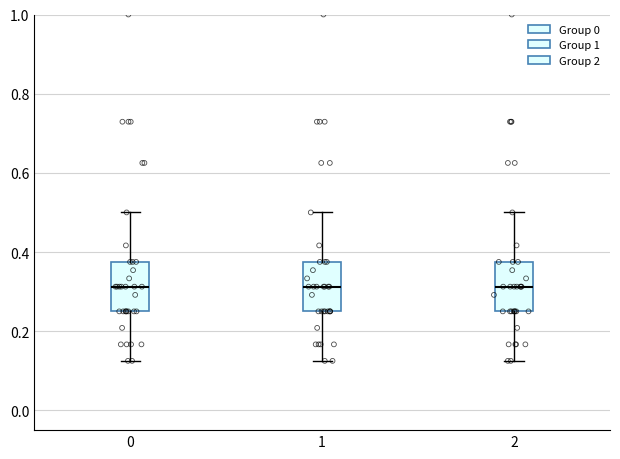

Where is the lower edge of the box at x = 1 on the y-axis? The values are not printed on the chart, so give them approximately, as read against the axis.

0.26